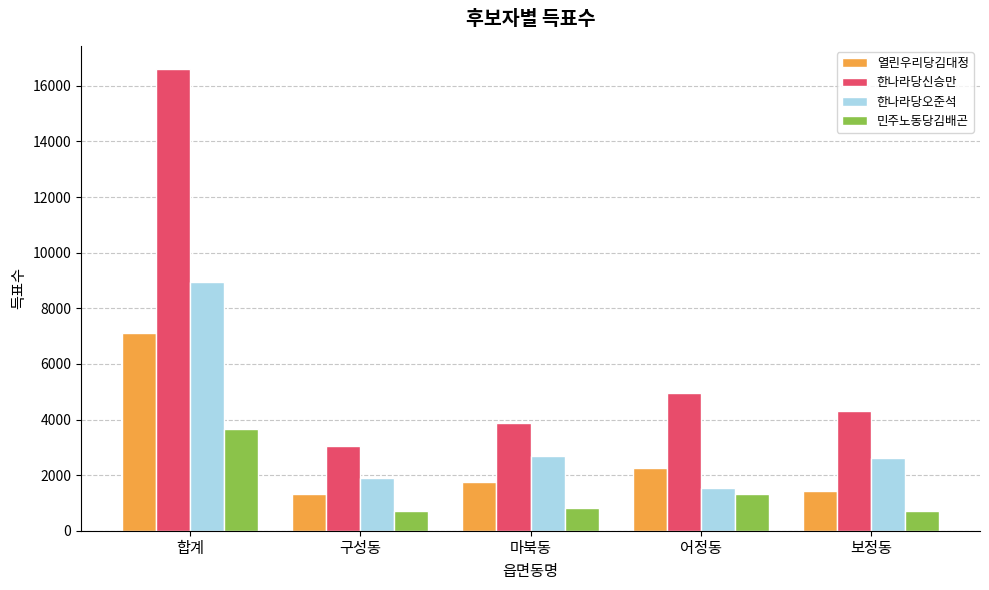

What is the difference between the highest and lowest values at 어정동?

3649